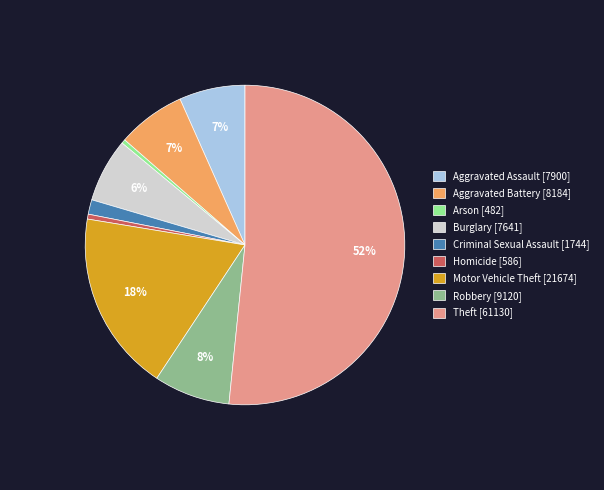

The Aggravated Assault [7900] slice represents 19% of the pie. True or false?

False